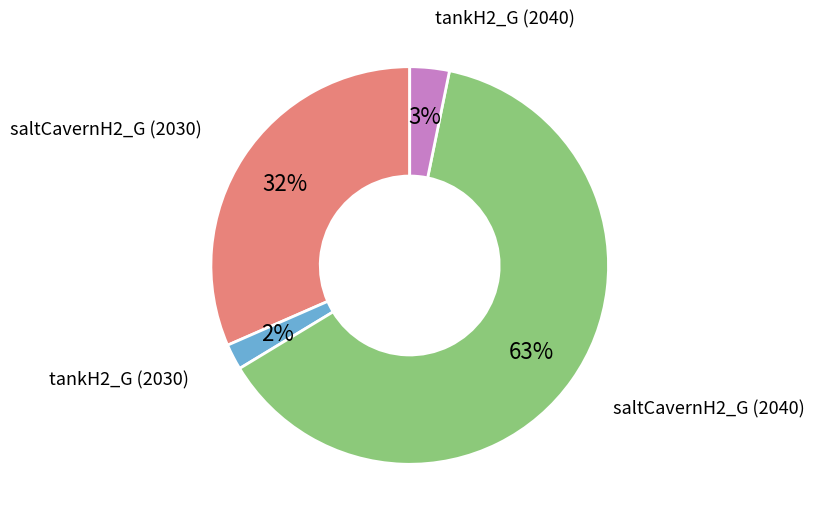

To the nearest percent, what is the difference between the largest and smallest slice percentages?

61%